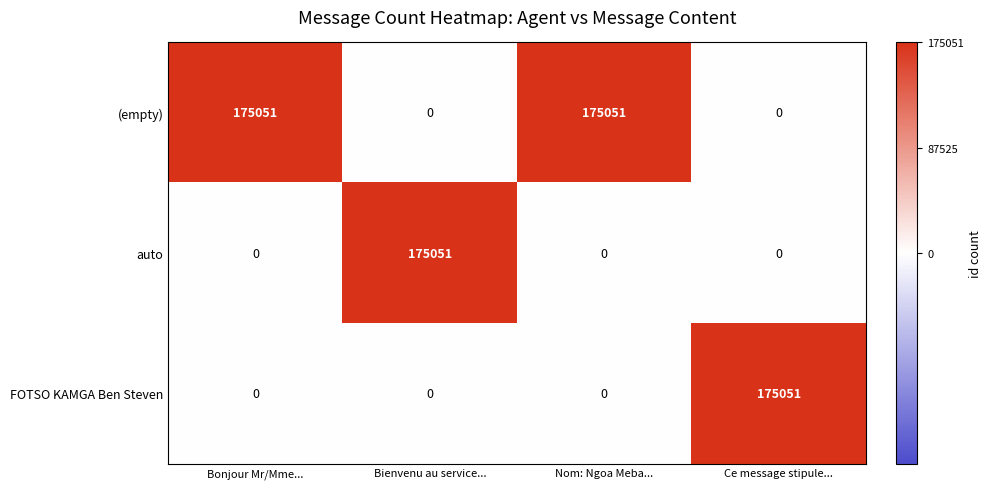

Which series has the largest total across all categories?

(empty)